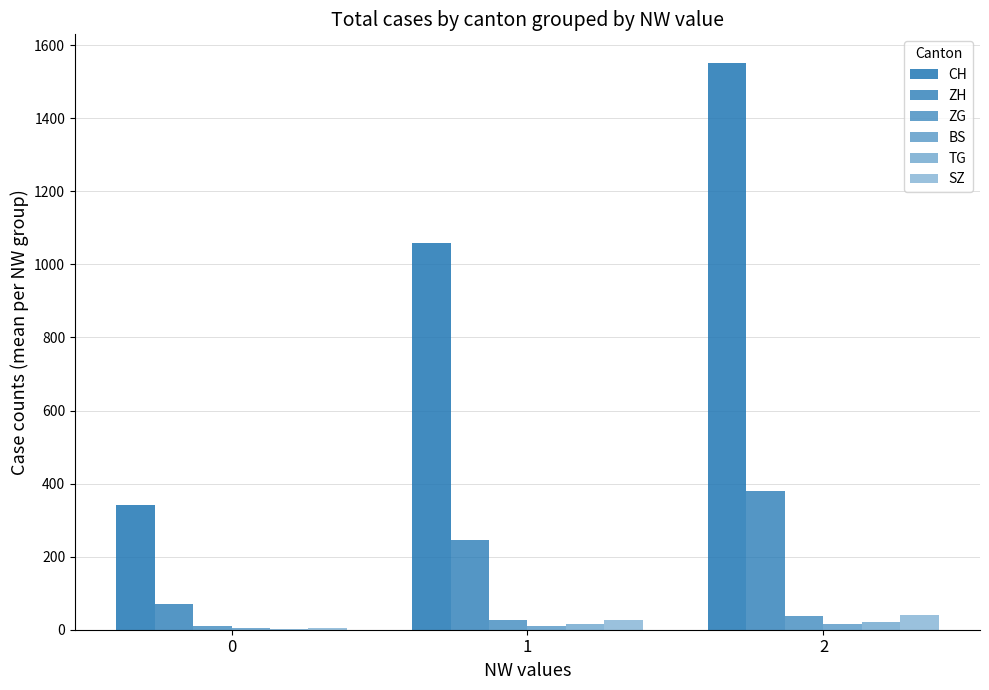

What is the difference between the highest and lowest values at 0?

339